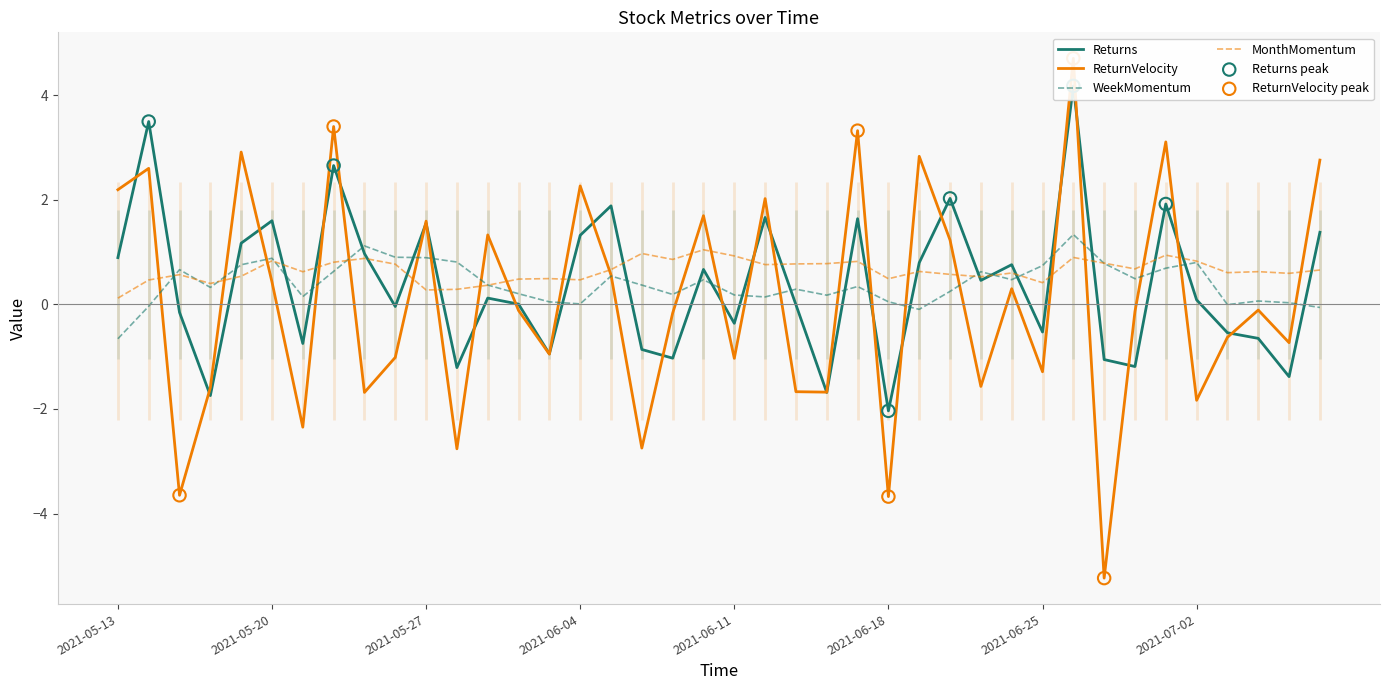

Which series reaches the maximum Y coordinate?

ReturnVelocity